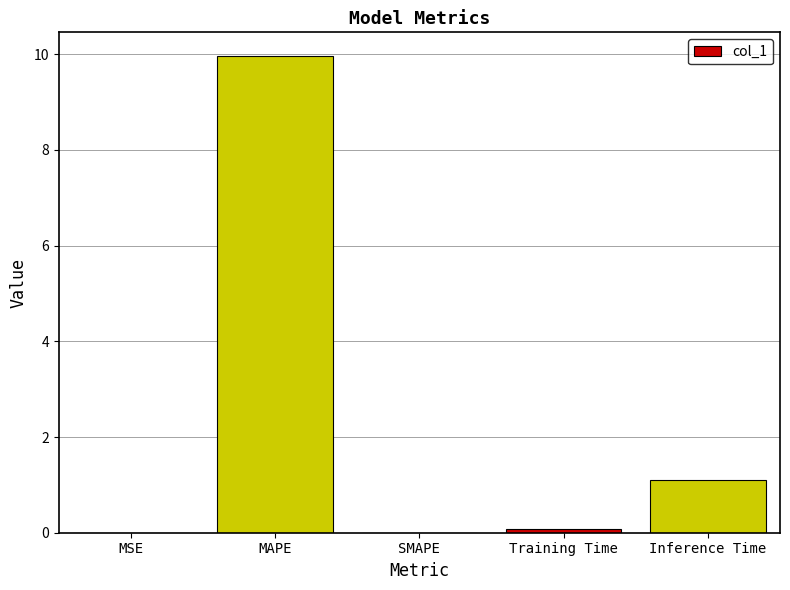

The value at MAPE is 10.0. True or false?

True